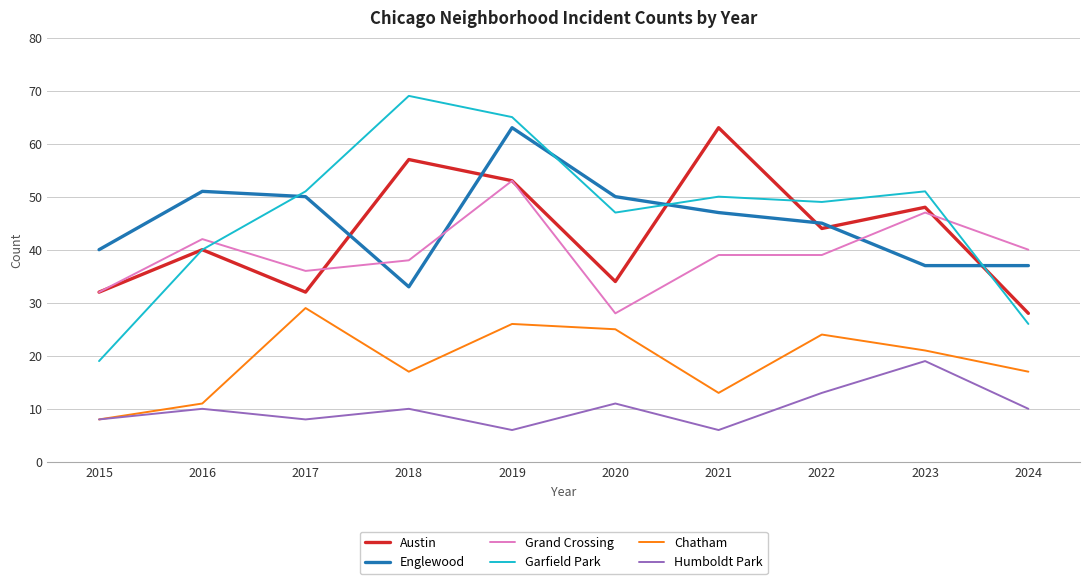

How many lines are shown in the chart?

6